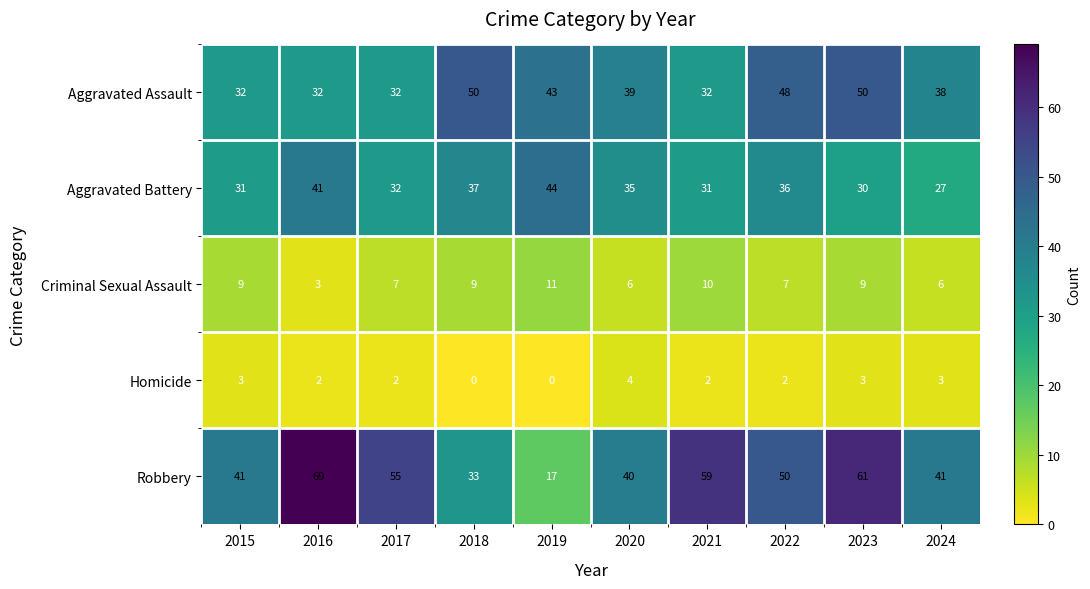

What is the difference between the highest and lowest values at 2021?

57